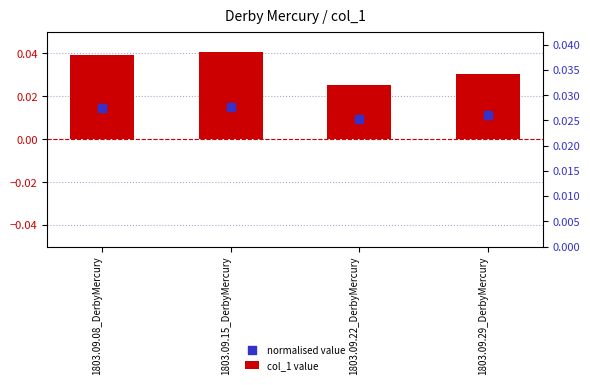

What are all the series names shown in the legend?

col_1 value, normalised value